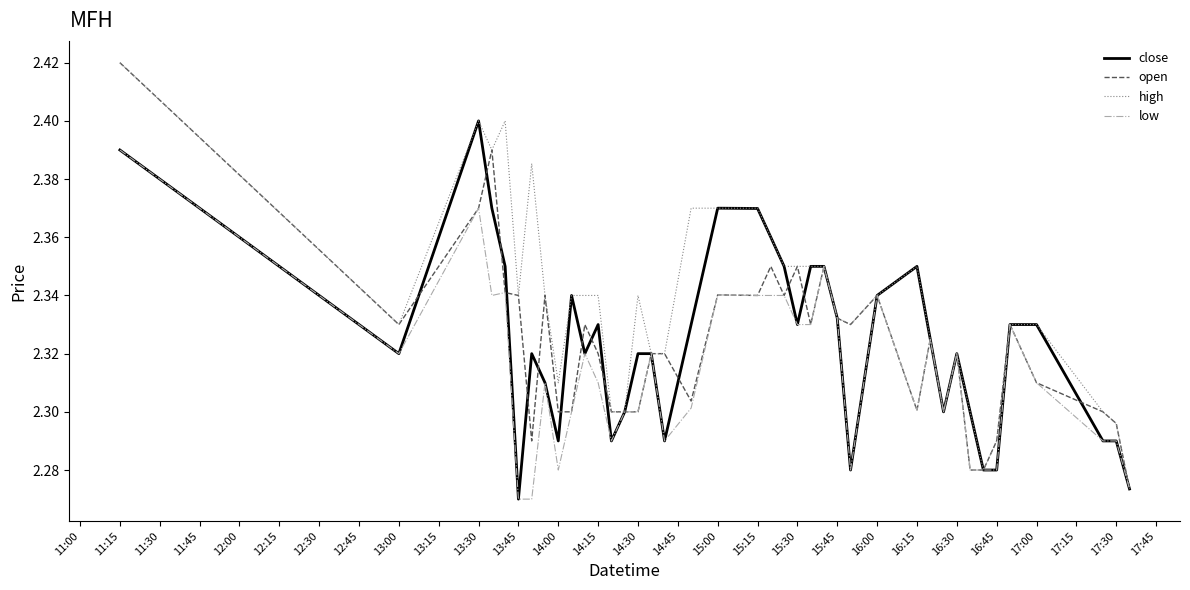

Which series has the largest total across all categories?

high